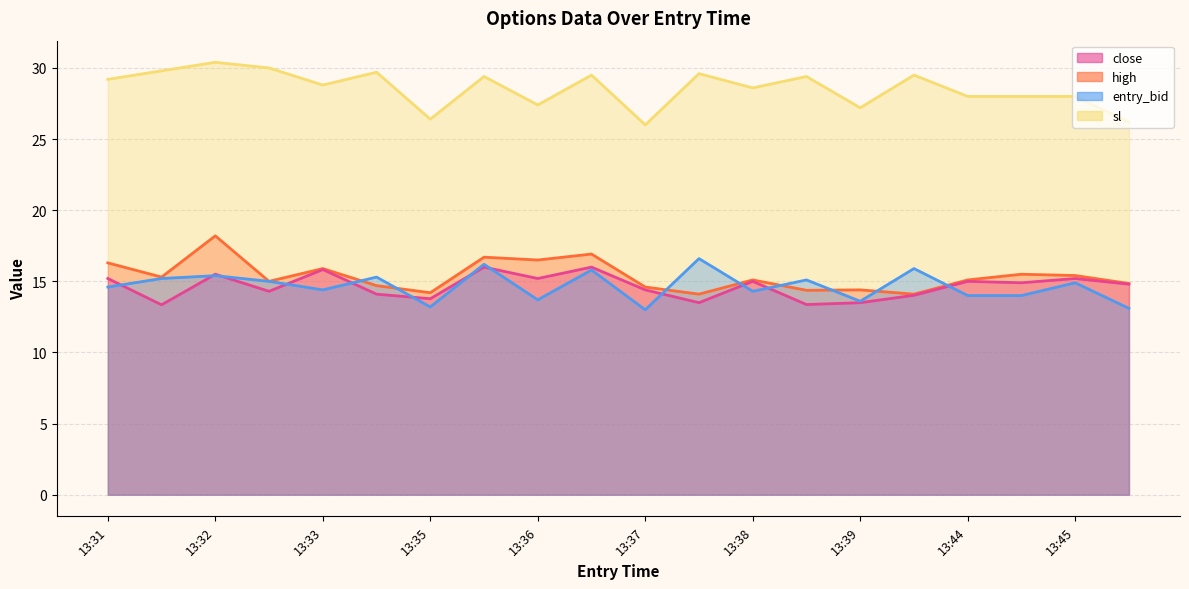

True or false: high and close intersect in this chart.

False